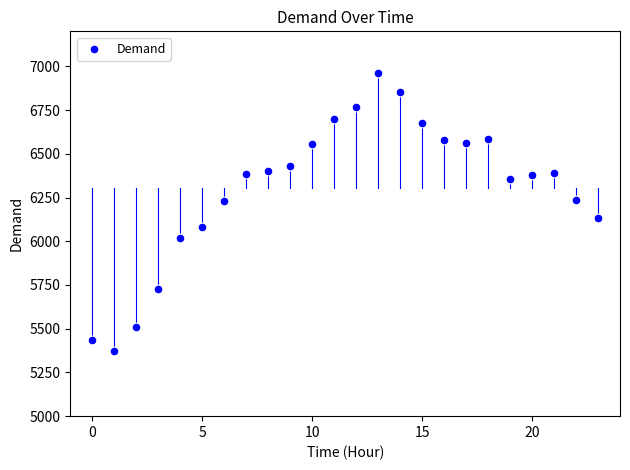

What Y value in the scatter plot is closest to 6165?

6134